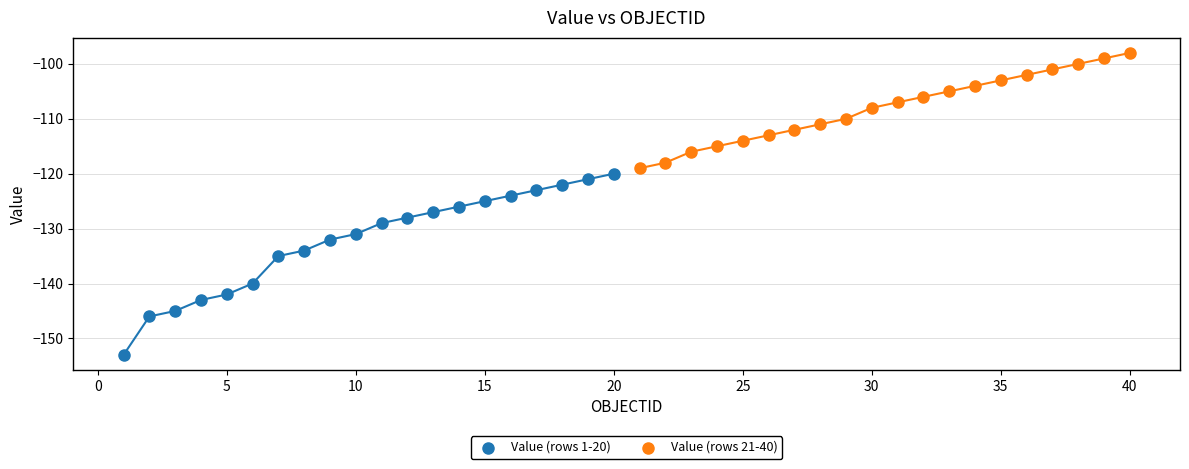

Which series has the widest spread of Y values?

Value (rows 1-20)